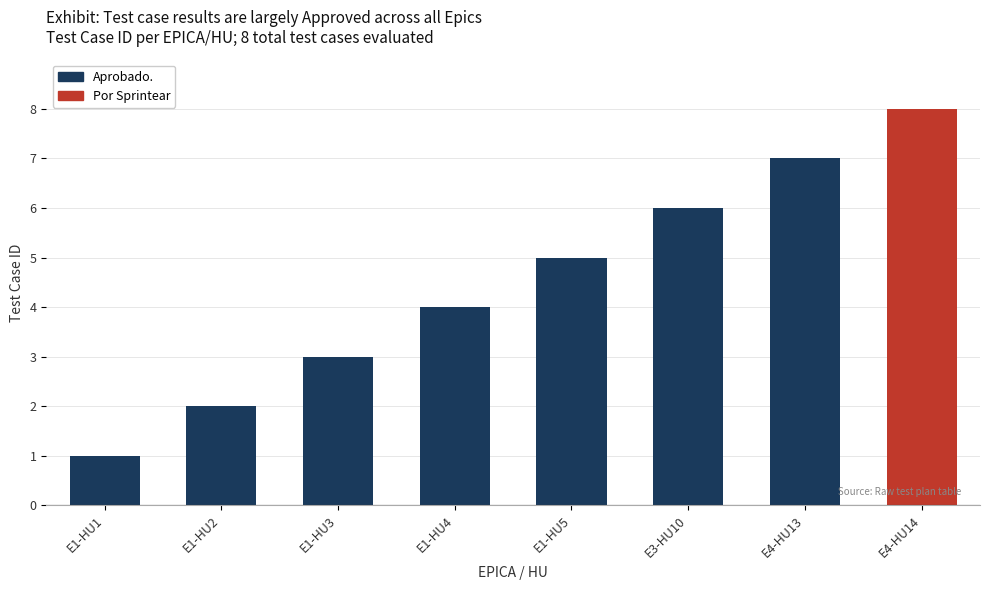

What is the label of the 3rd bar from the right?

E3-HU10